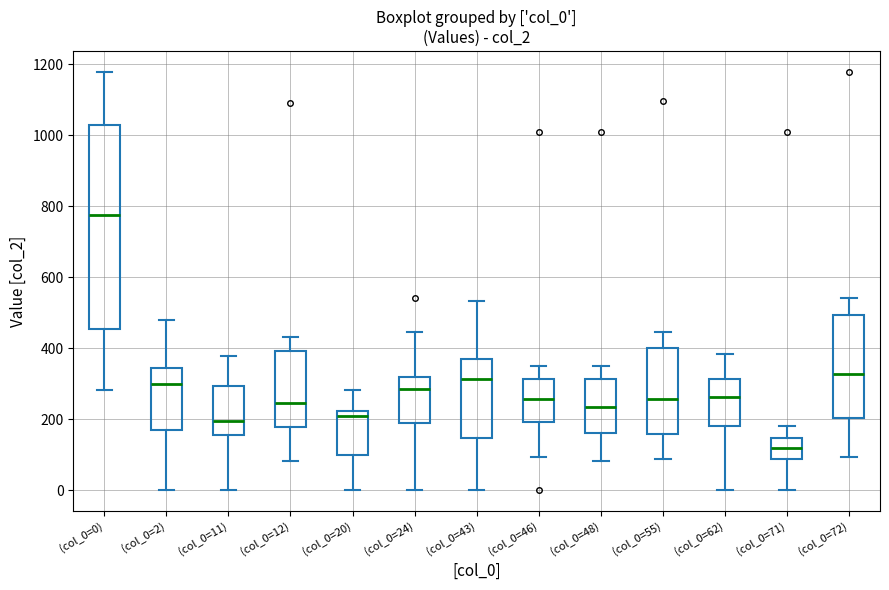

Where does the median line of the box for (col_0=43) sit on the y-axis? The values are not printed on the chart, so give them approximately, as read against the axis.

320